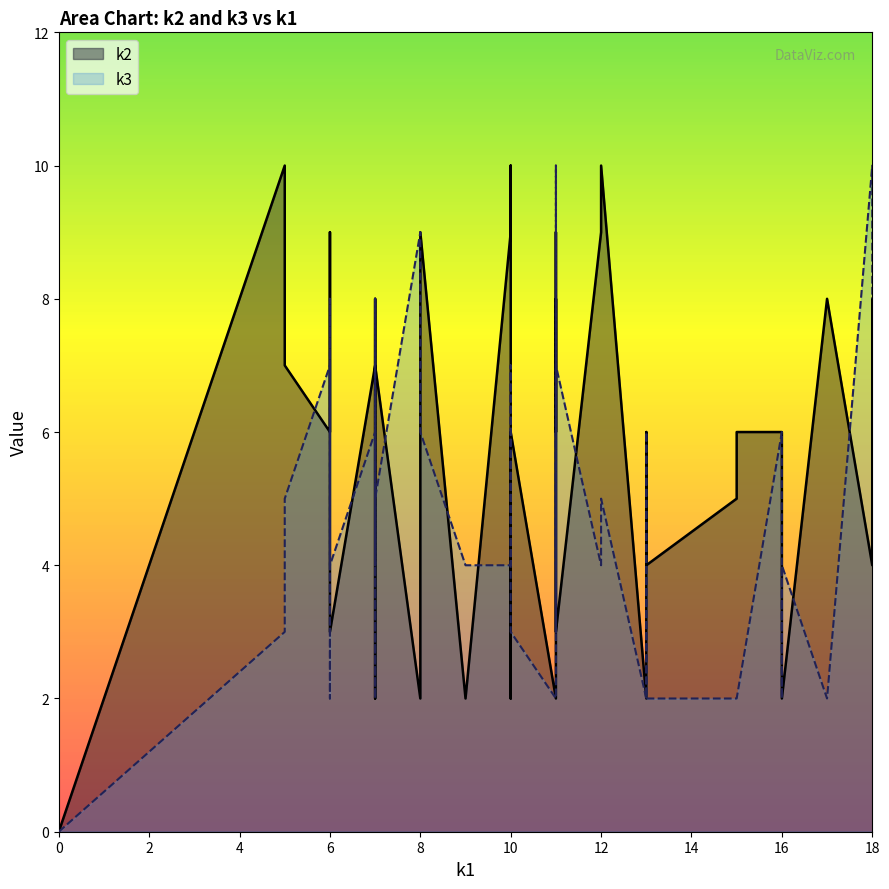

What are all the series names shown in the legend?

k2, k3